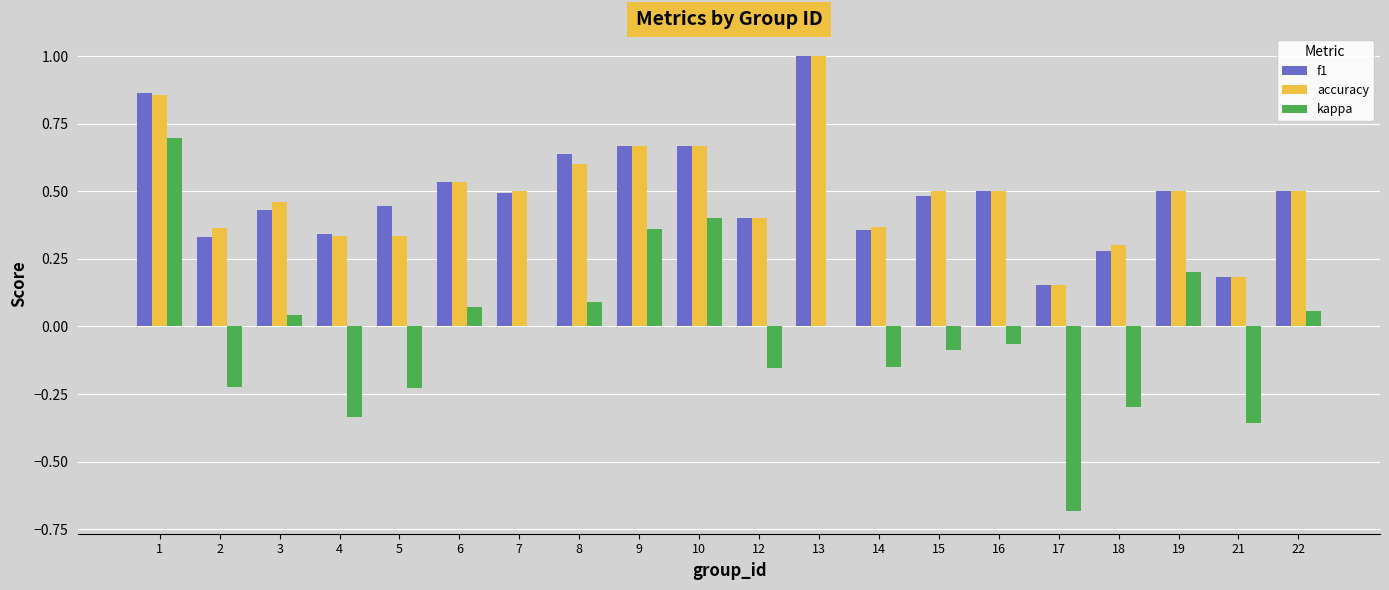

Which series changed the most between 9 and 16?

kappa